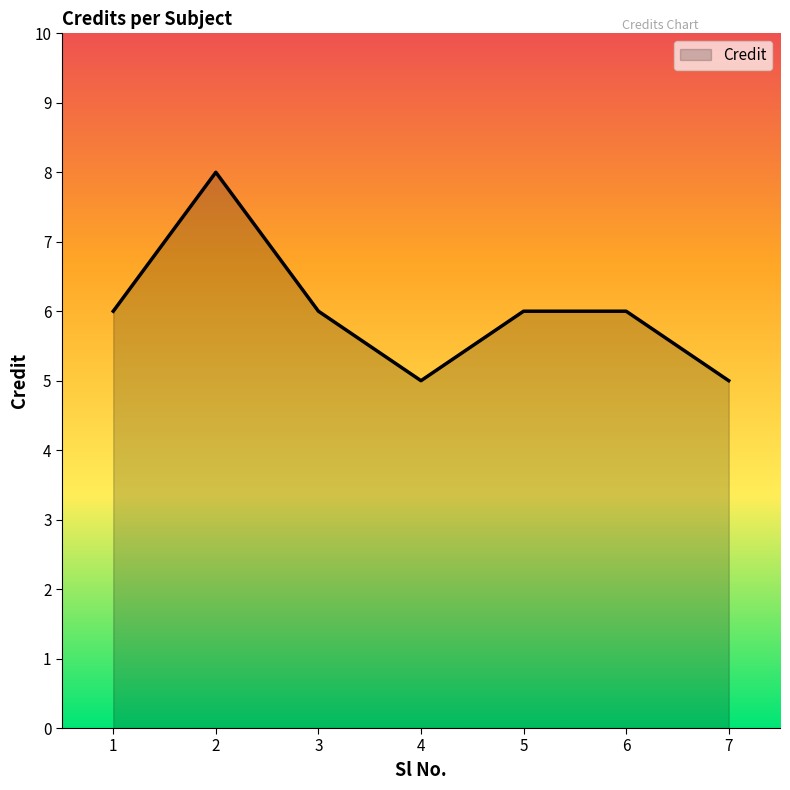

Reading left to right, list all the values displayed in this chart.

1=6	2=8	3=6	4=5	5=6	6=6	7=5